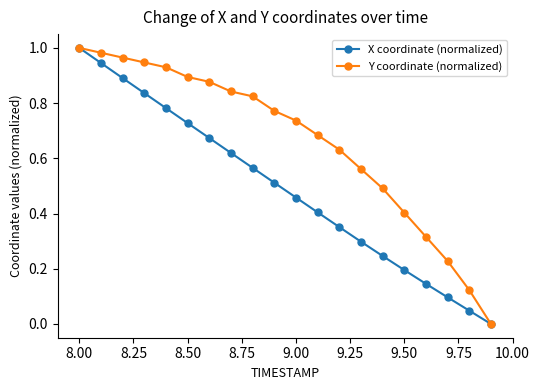

Which series has the largest total across all categories?

Y coordinate (normalized)